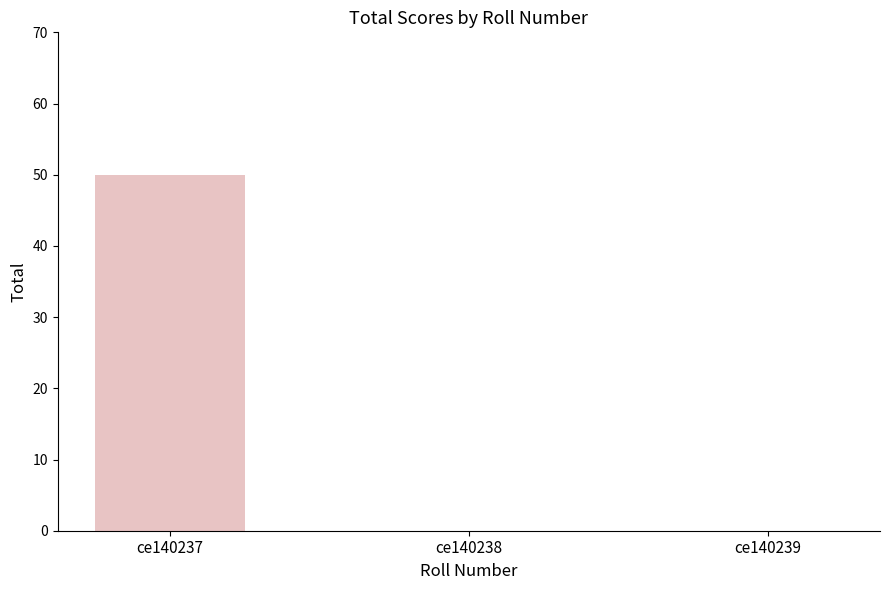

What is the greatest value displayed?

50